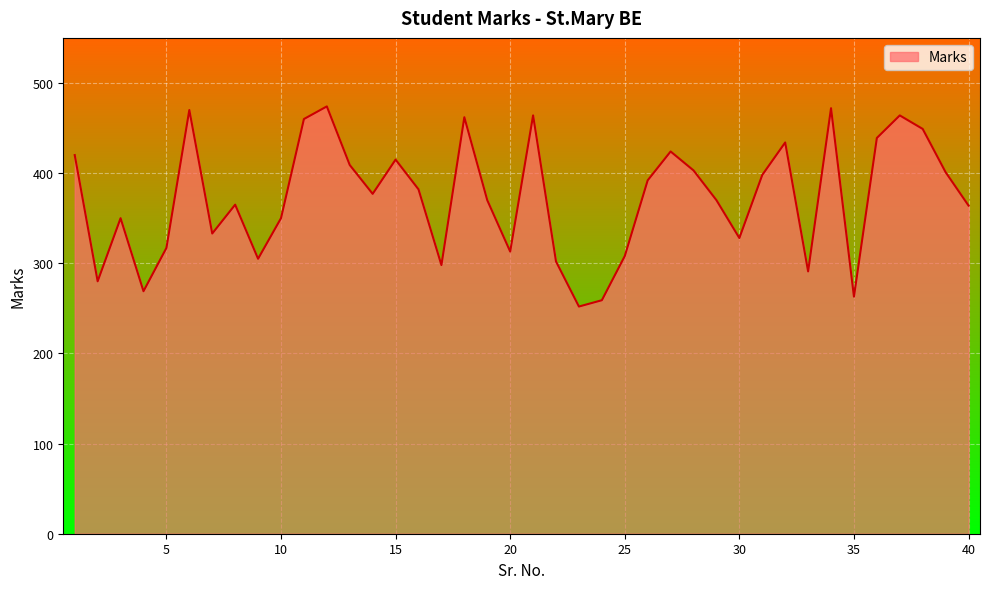

What is the greatest value displayed?

474